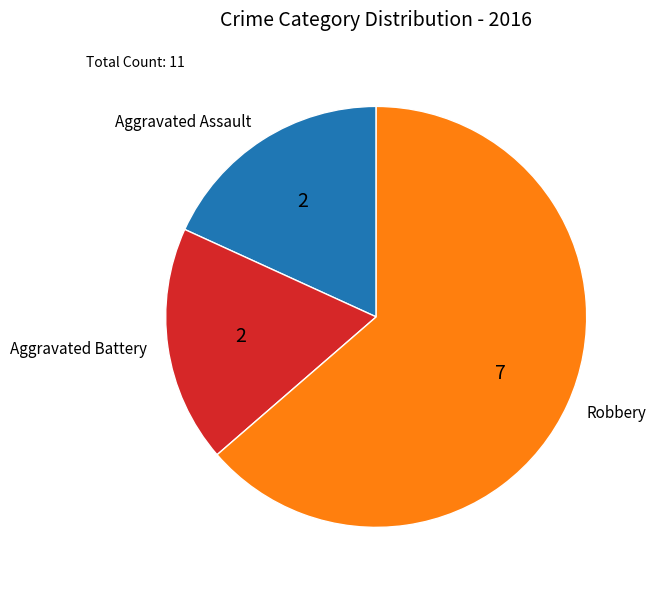

What is the largest slice in the pie chart?

Robbery